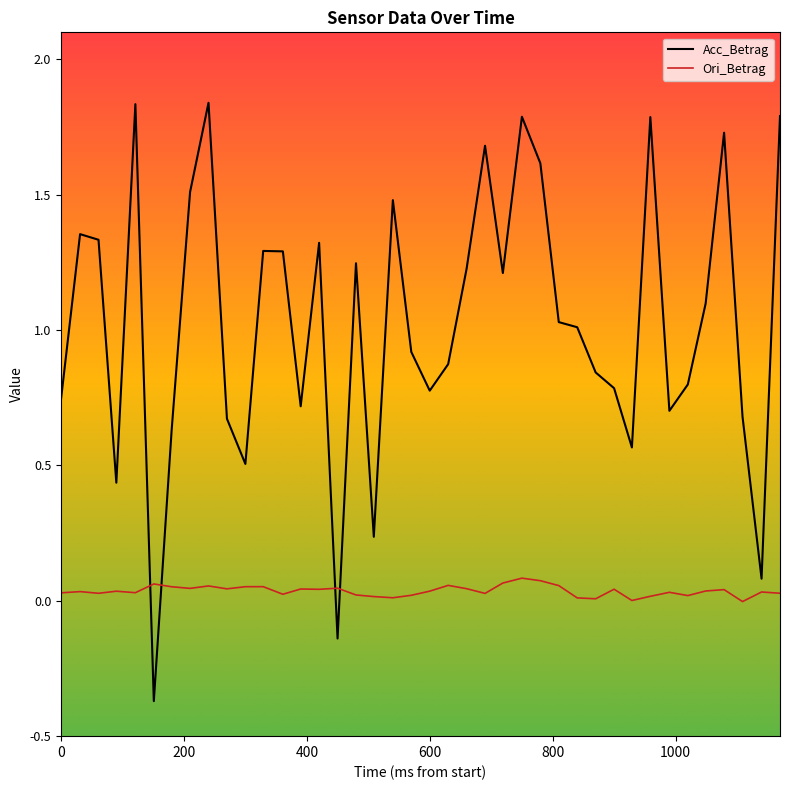

Which series has the largest total across all categories?

Acc_Betrag